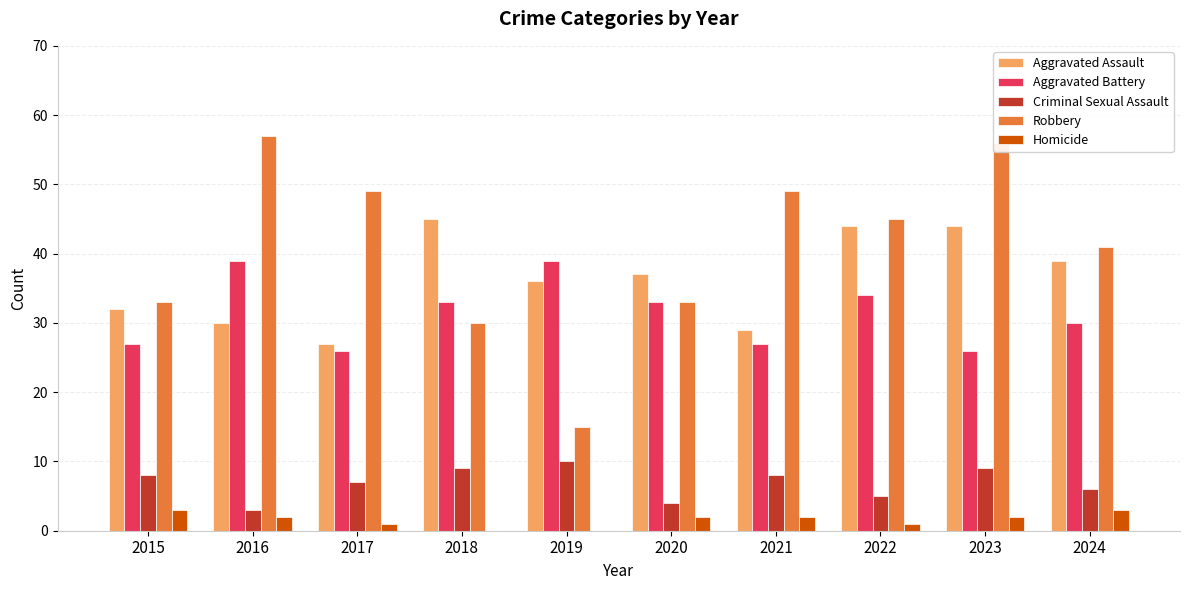

How many Homicide values are between 1 and 2?

6